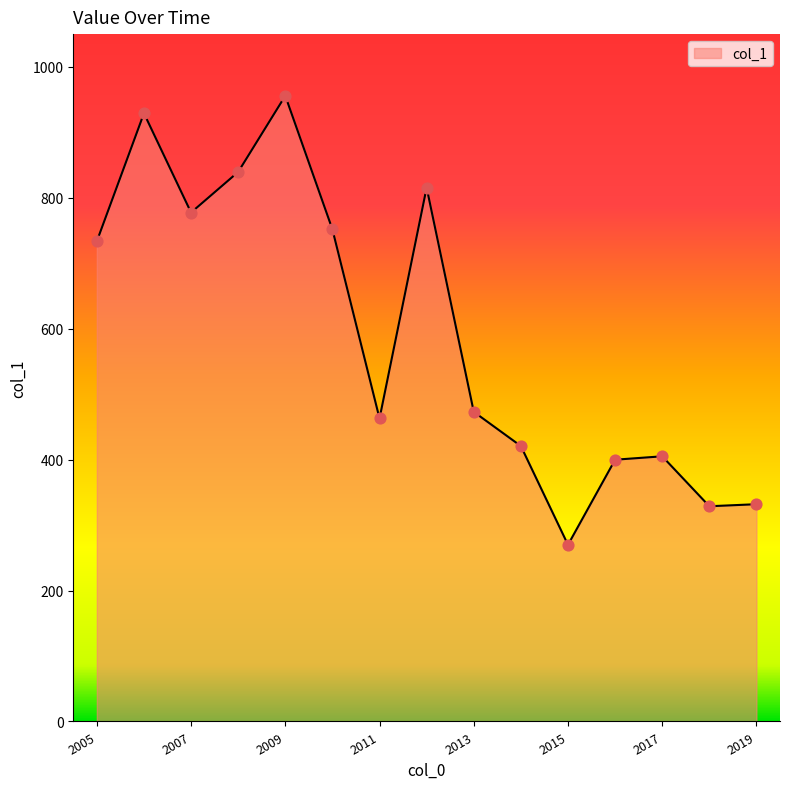

What is the difference between the maximum and minimum values?

685.9